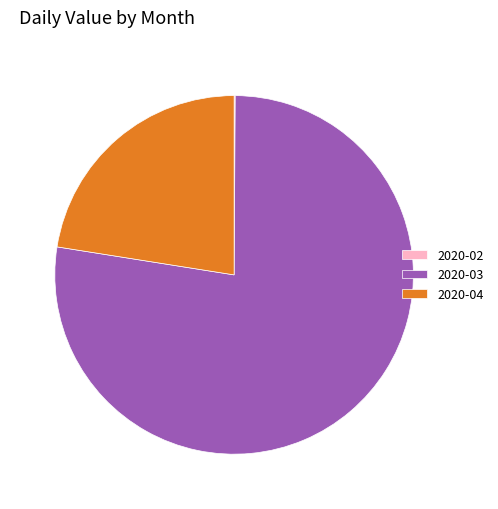

Which slice is the largest?

2020-03